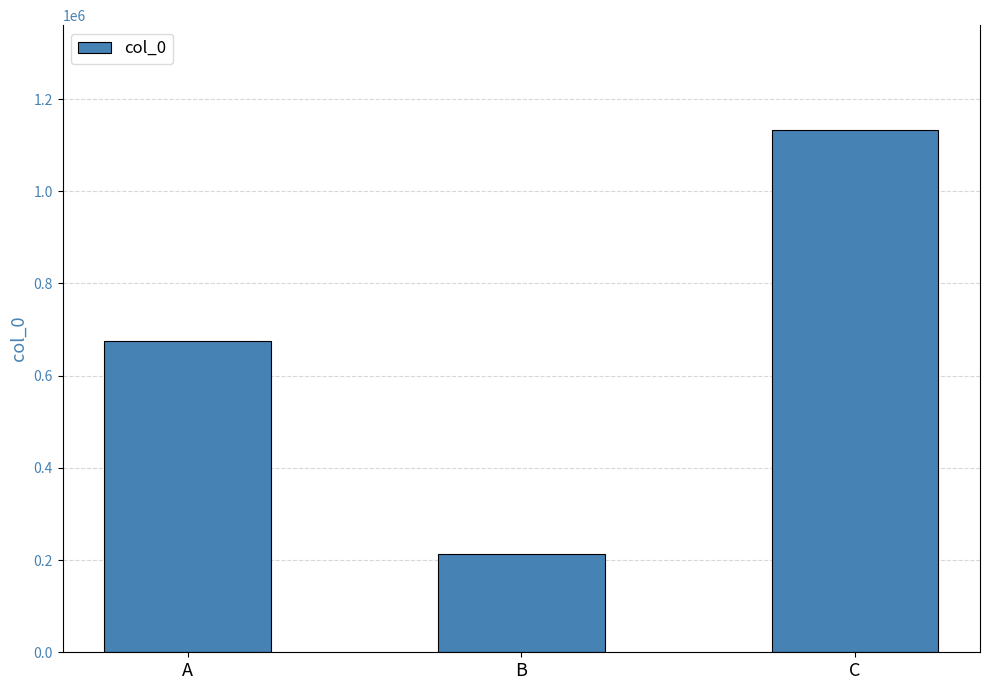

Which has a higher value, B or C?

C